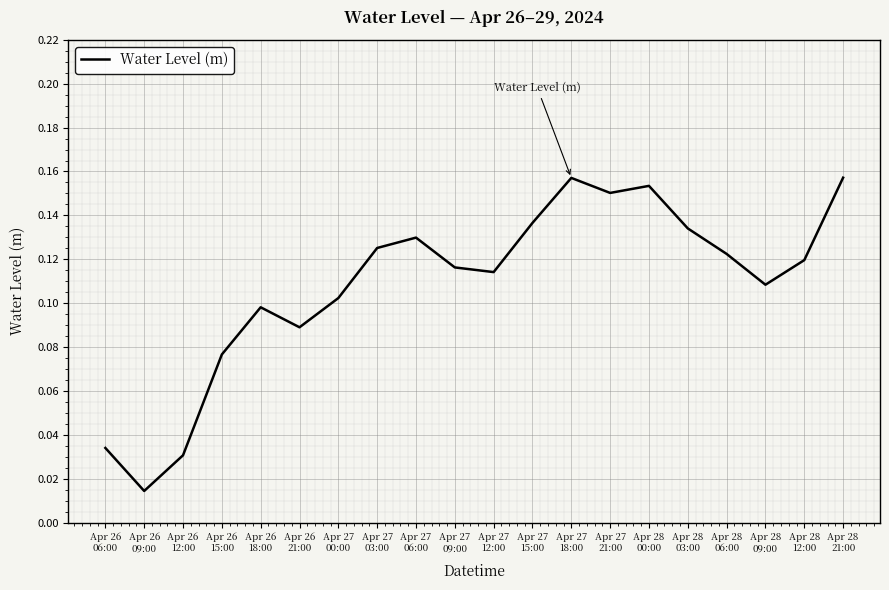

How many points are lower than both their immediate neighbors (excluding endpoints)?

5